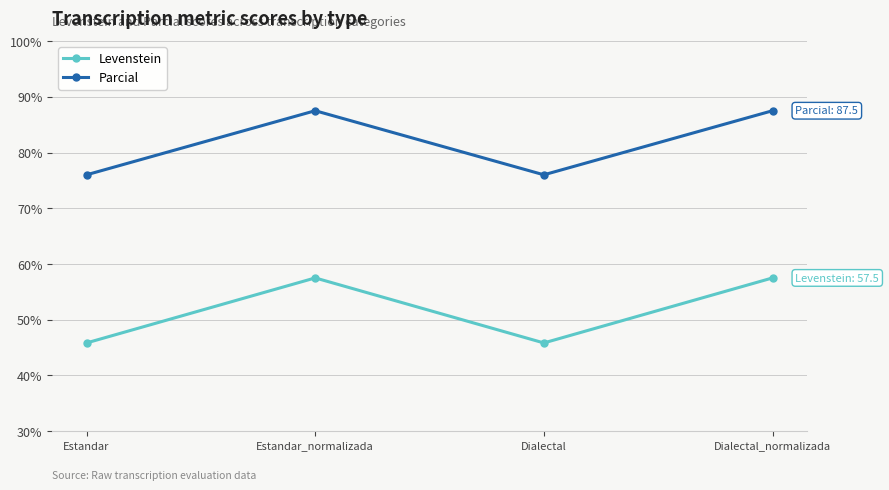

What position from the right is Estandar_normalizada?

3